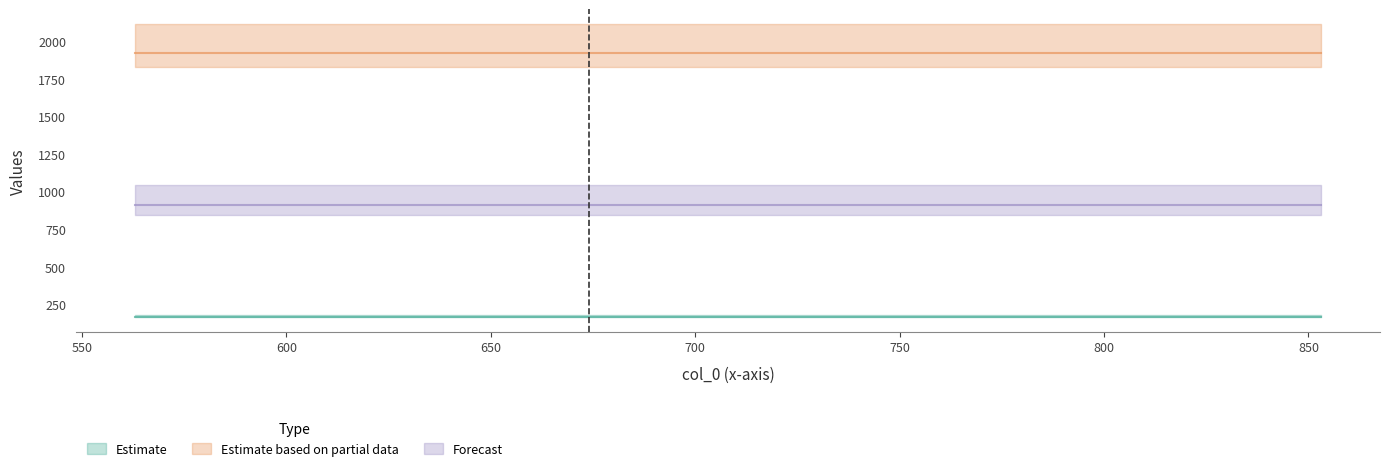

True or false: col_1 and col_3 intersect in this chart.

False